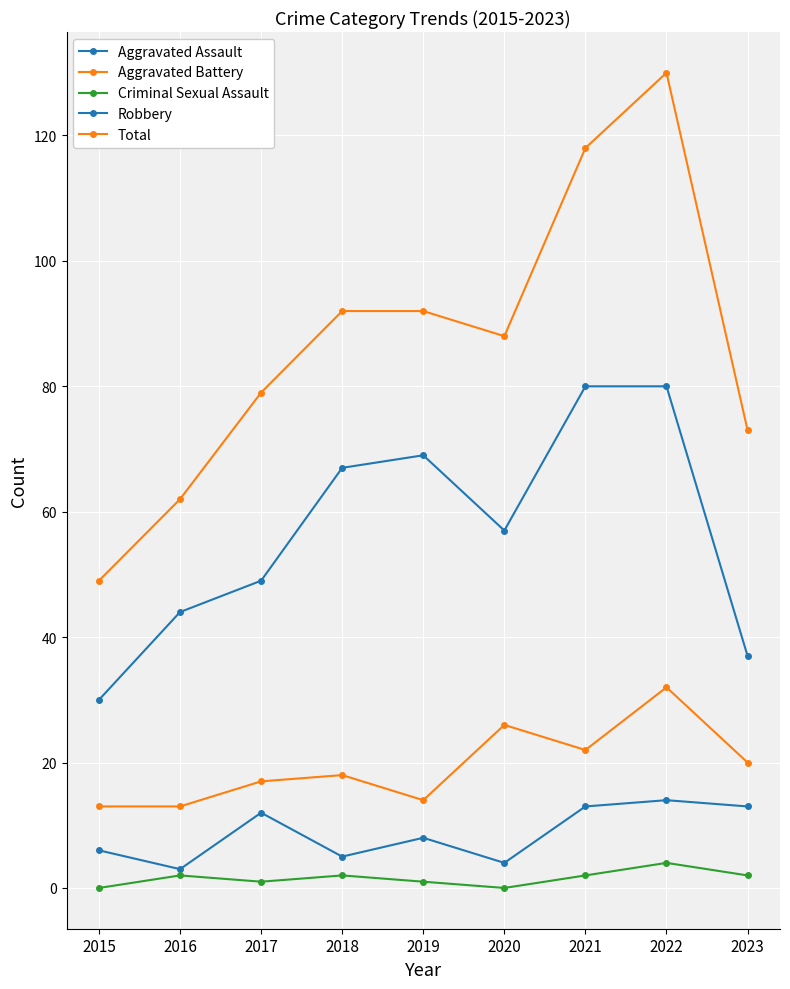

Which series has the largest total across all categories?

Total